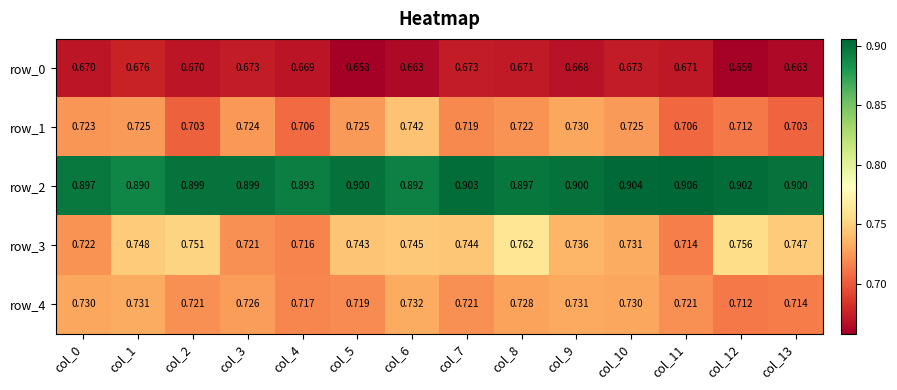

At col_10, list the series in order from smallest to largest.

row_0, row_1, row_4, row_3, row_2